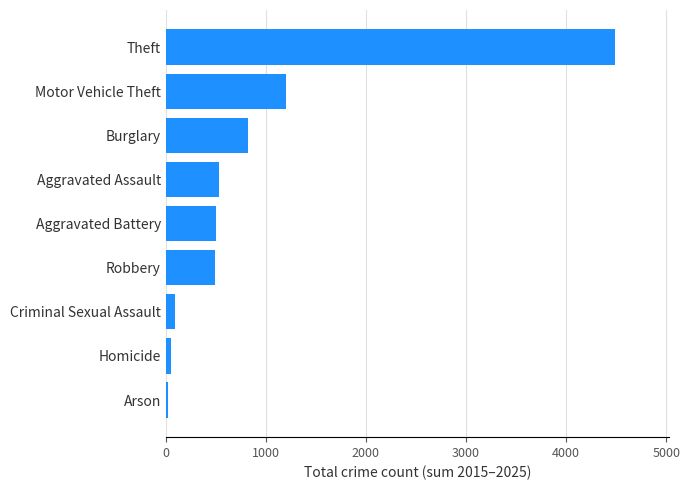

How many bars are there in total?

9